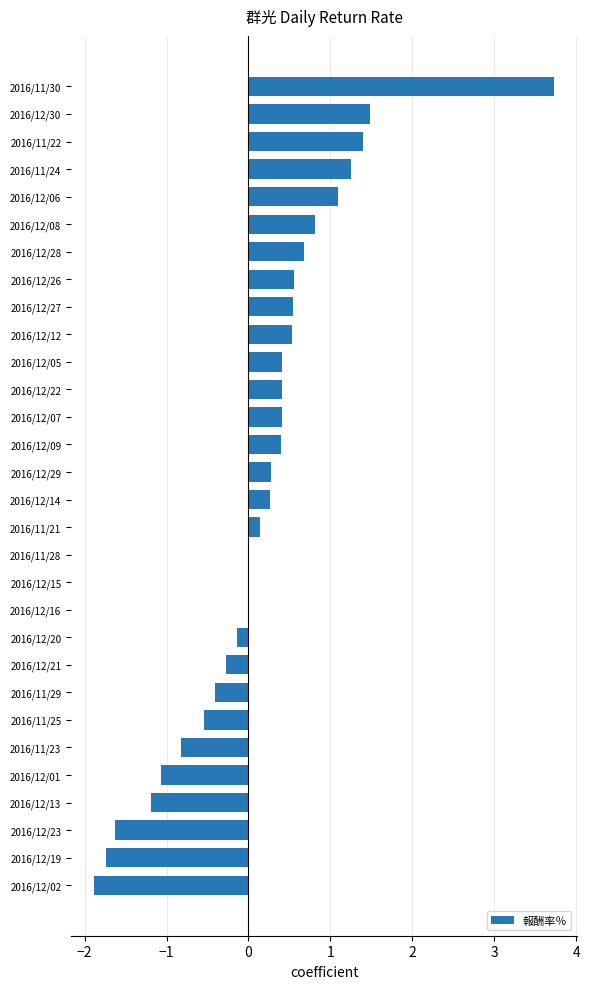

Does the chart contain stacked bars?

No